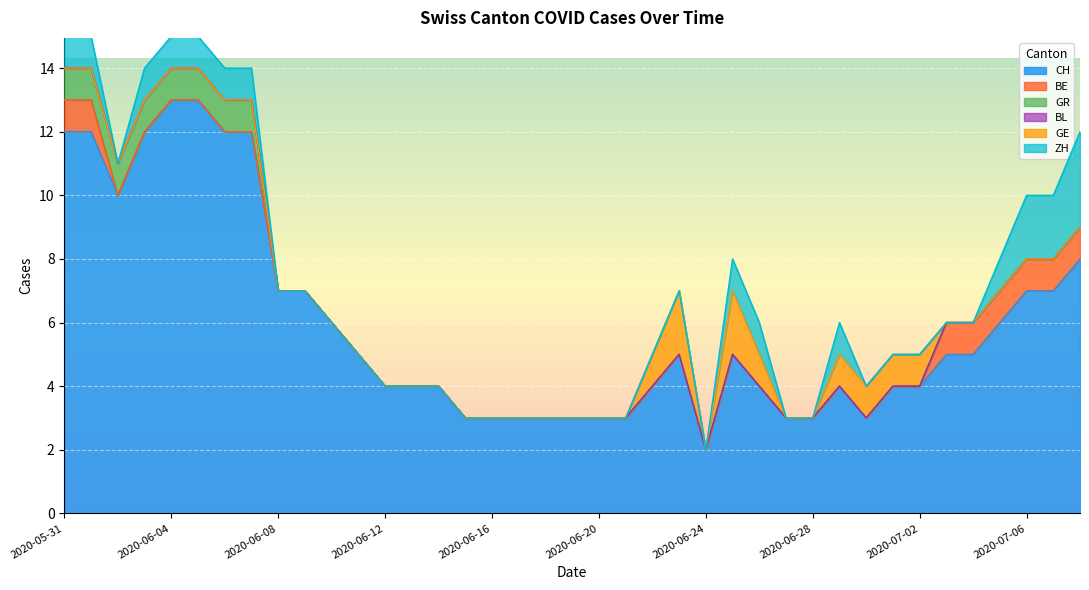

What is the label of the 26th point from the right?

2020-06-13